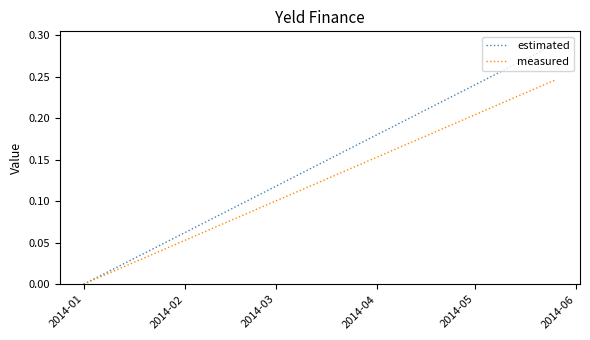

List the series in order of their peak value, highest first.

estimated, measured